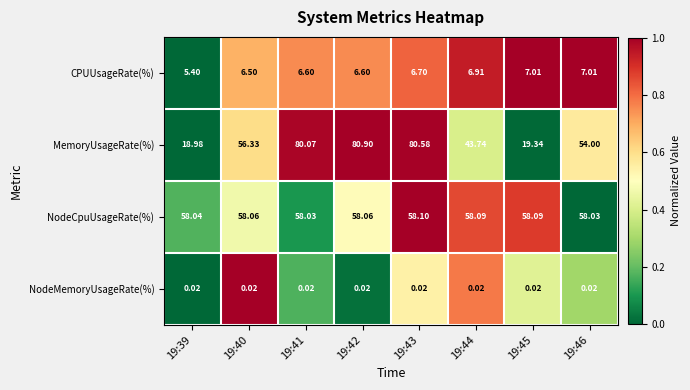

List the series in order of their peak value, highest first.

MemoryUsageRate(%), NodeCpuUsageRate(%), CPUUsageRate(%), NodeMemoryUsageRate(%)